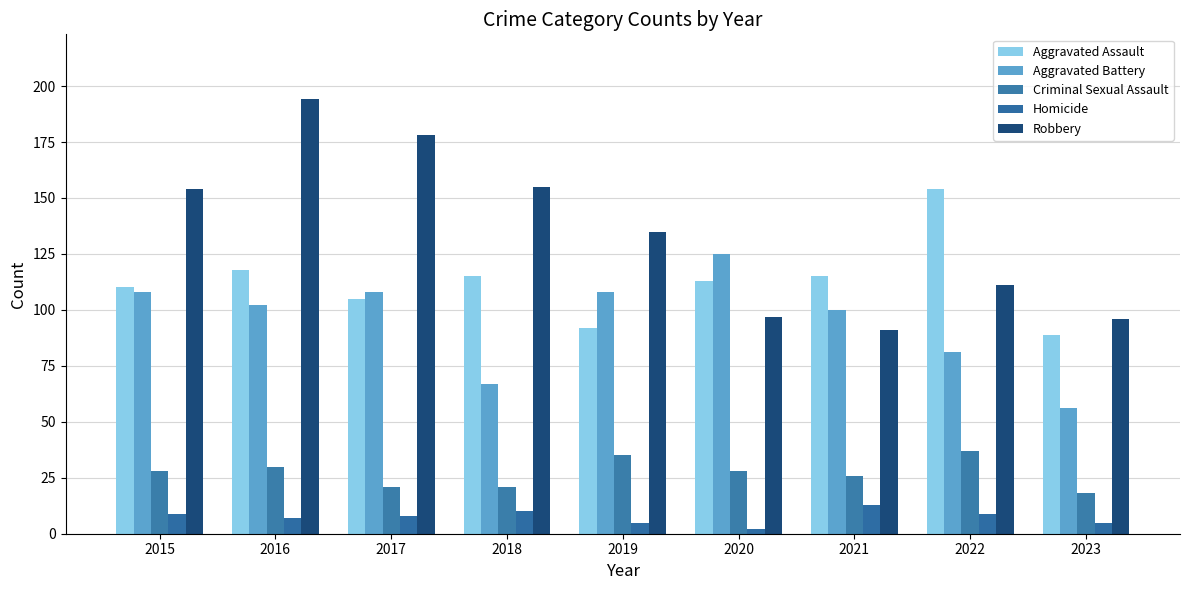

Where is Aggravated Assault nearest to the value 121?

2016